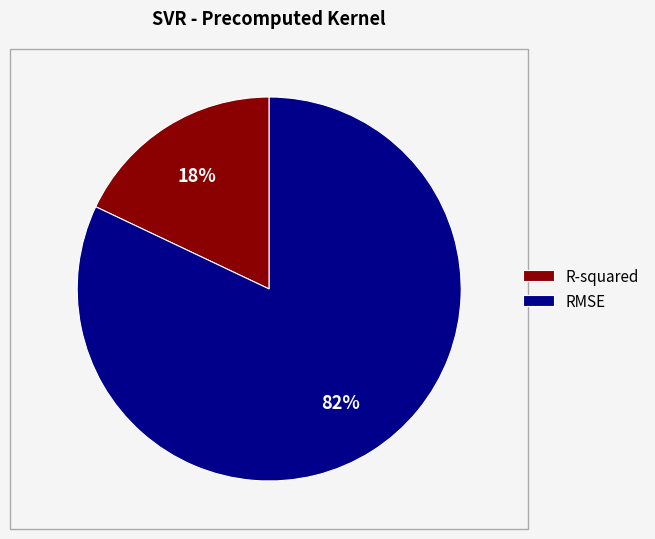

Between R-squared and RMSE, which is larger?

RMSE